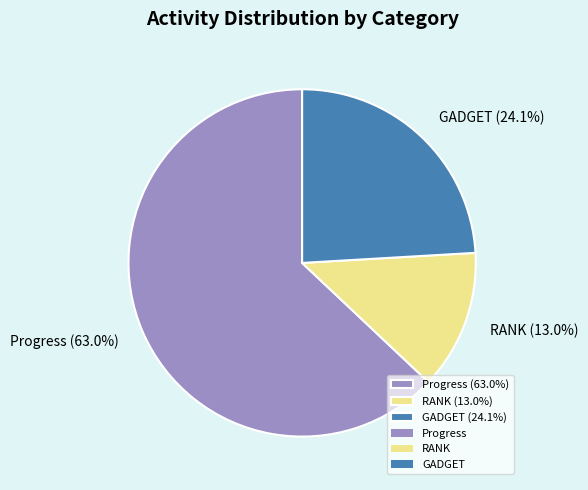

What percentage is NOT represented by RANK?

87.0%